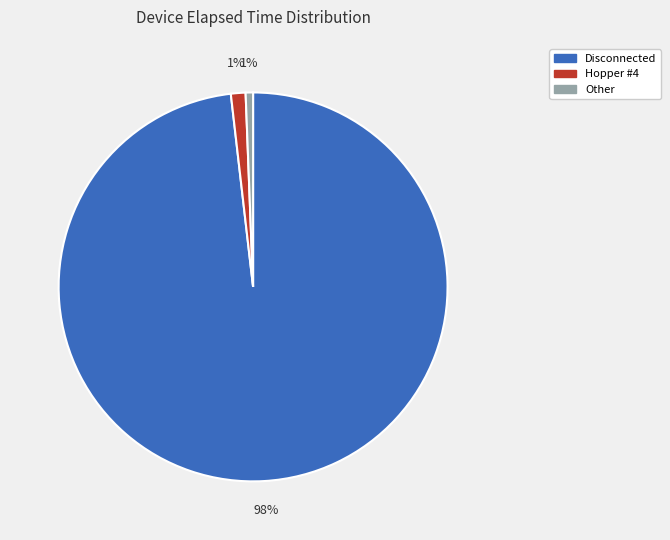

True or false: Other accounts for 1% of the total.

True